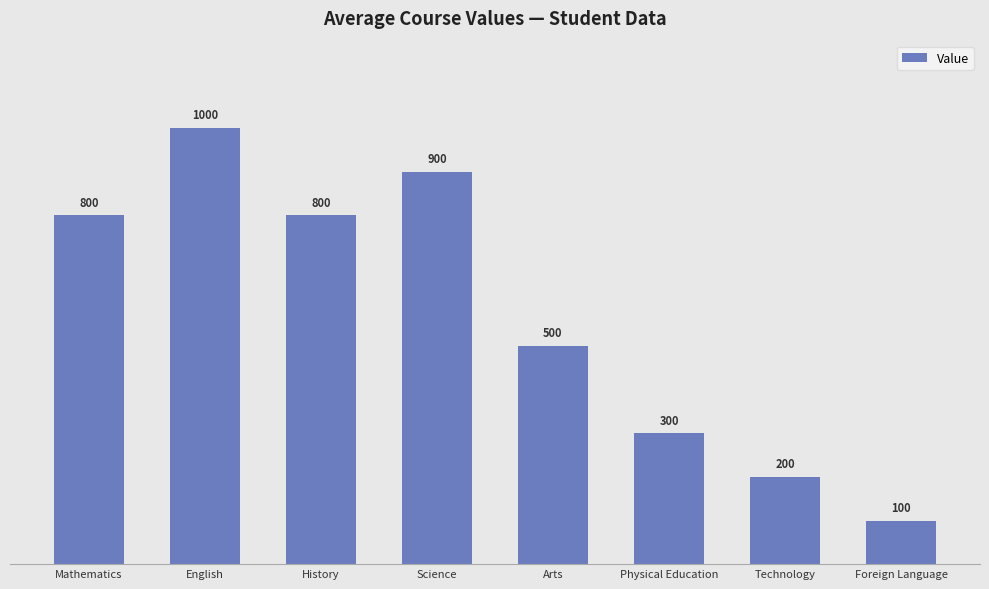

What is the sum of the values at English and Physical Education?

1300